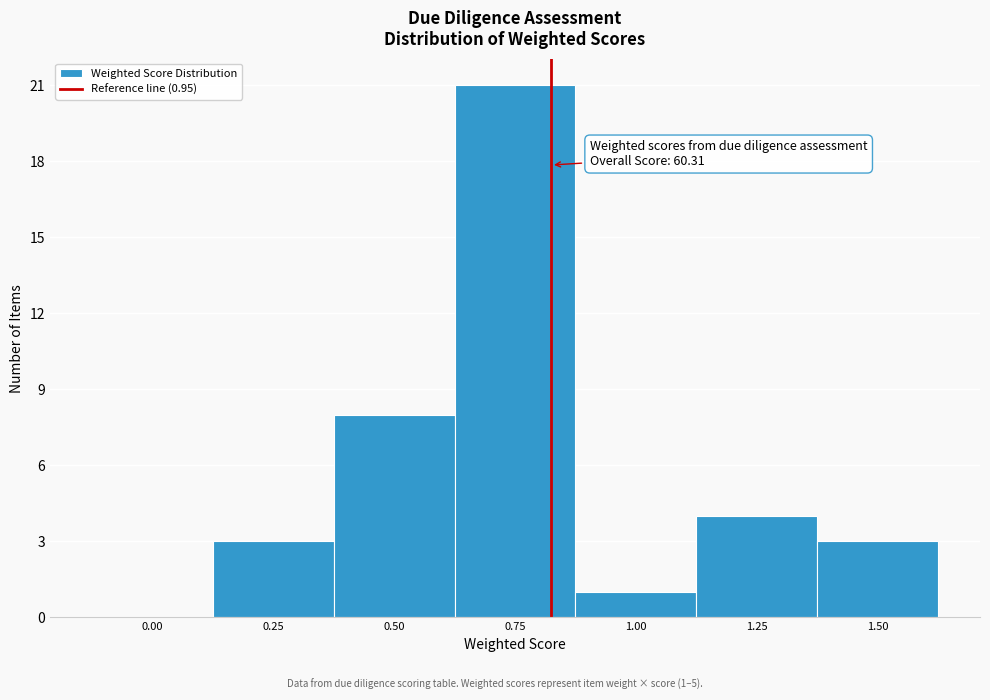

Reading left to right, what are all the values shown in this chart?

0.00=0	0.25=3	0.50=8	0.75=21	1.00=1	1.25=4	1.50=3